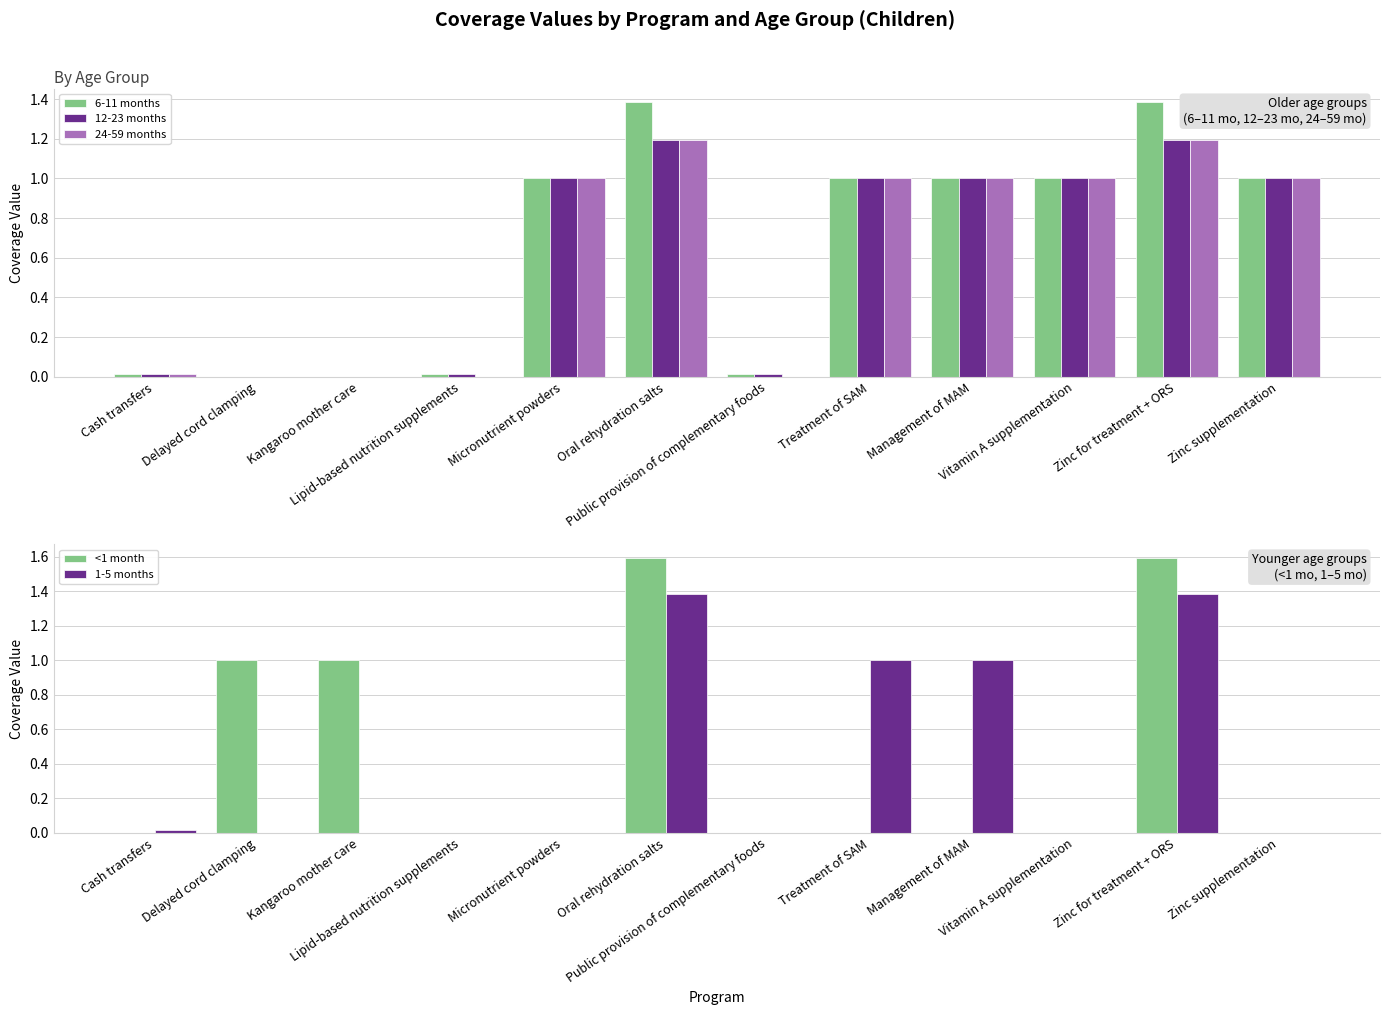

What is the label of the 10th bar from the left?

Vitamin A supplementation